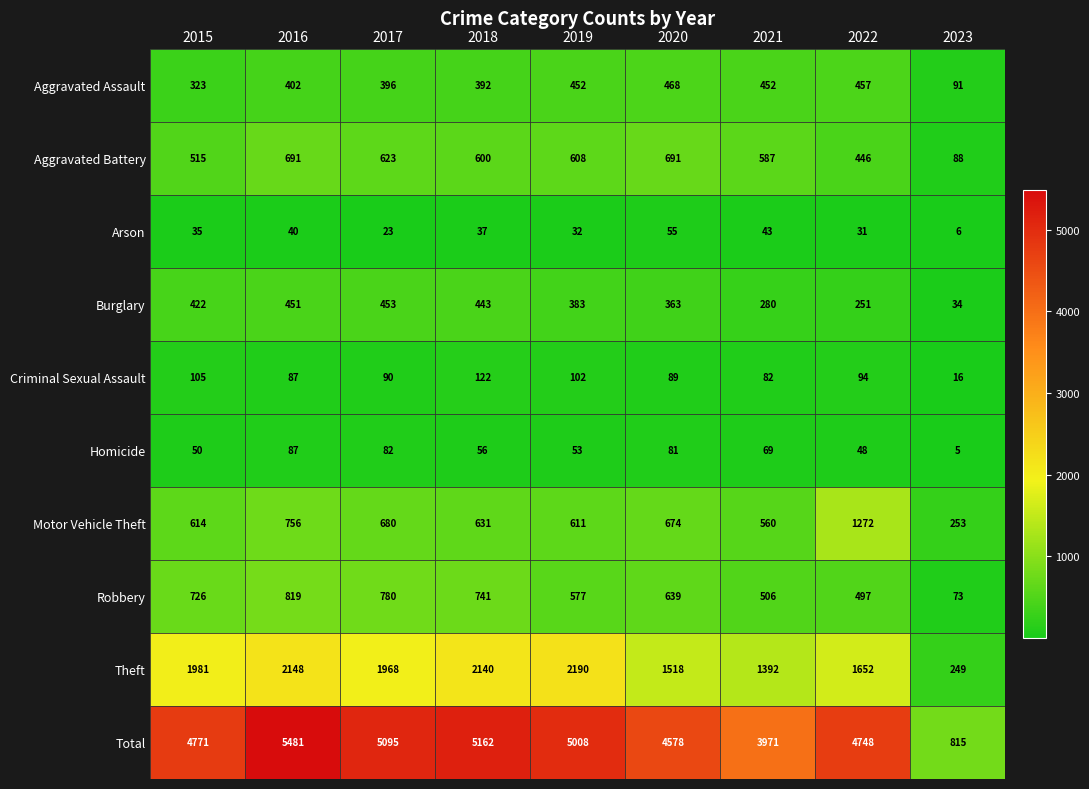

The Aggravated Battery series shows 691 at 2016. True or false?

True